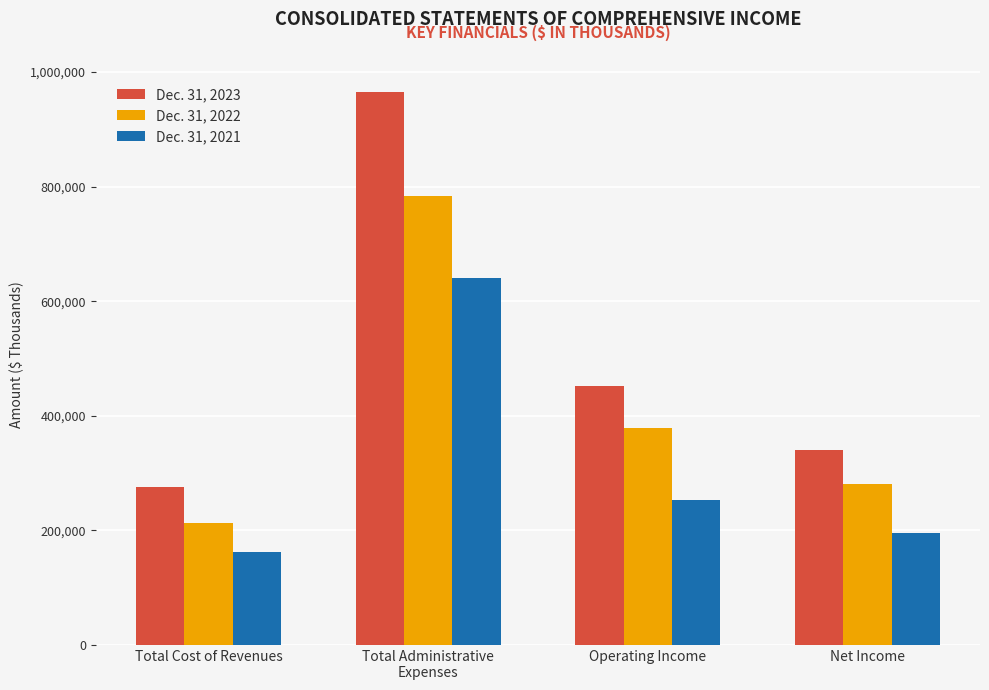

The value of Dec. 31, 2022 at Total Administrative
Expenses is 1341158. True or false?

False